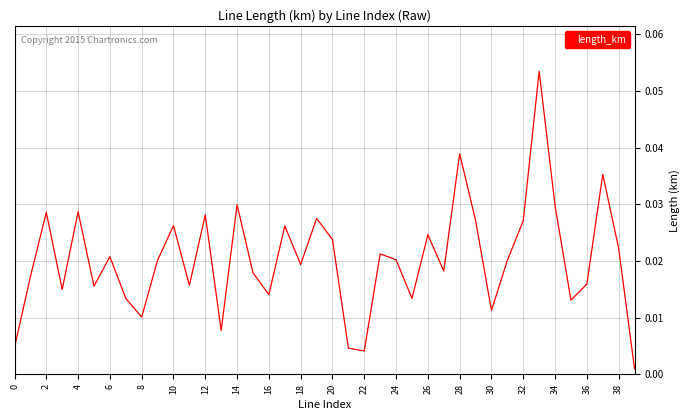

Which label corresponds to the smallest value in the chart?

39